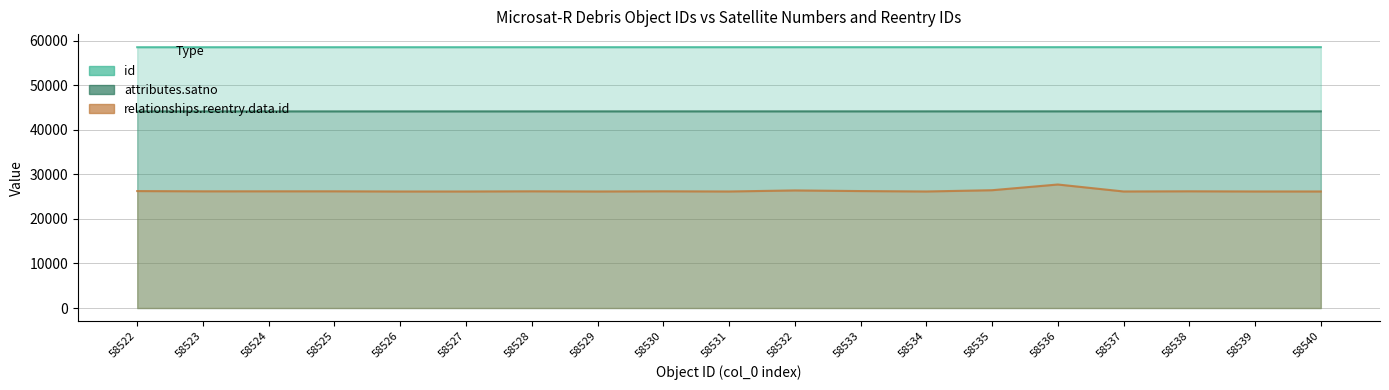

What is the lowest value of the relationships.reentry.data.id series?

26150